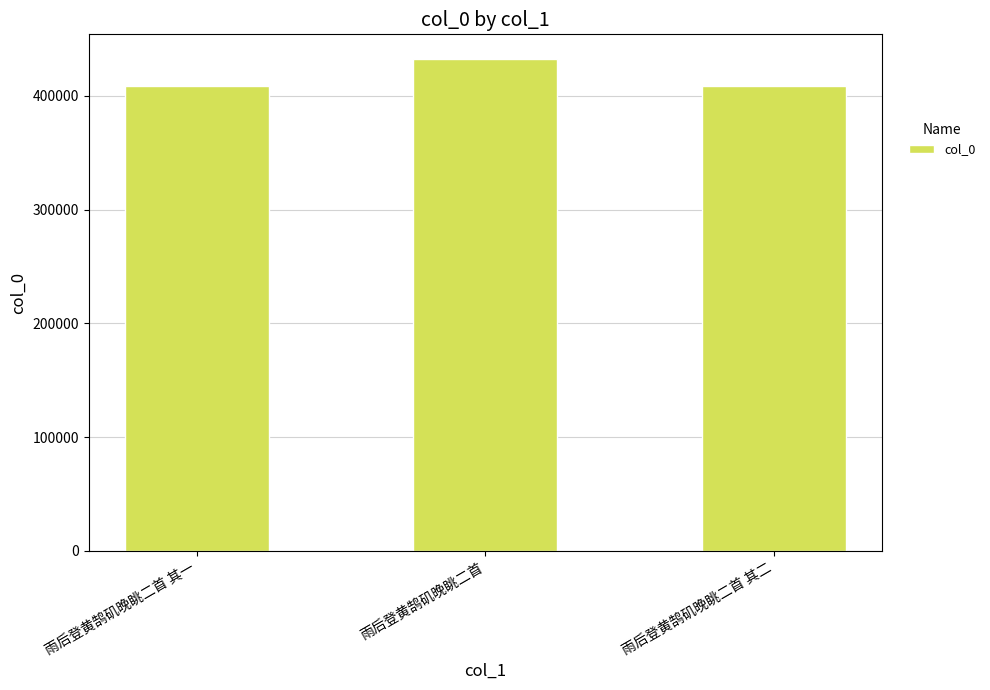

The value at 雨后登黄鹄矶晚眺二首 其二 is 408856. True or false?

True